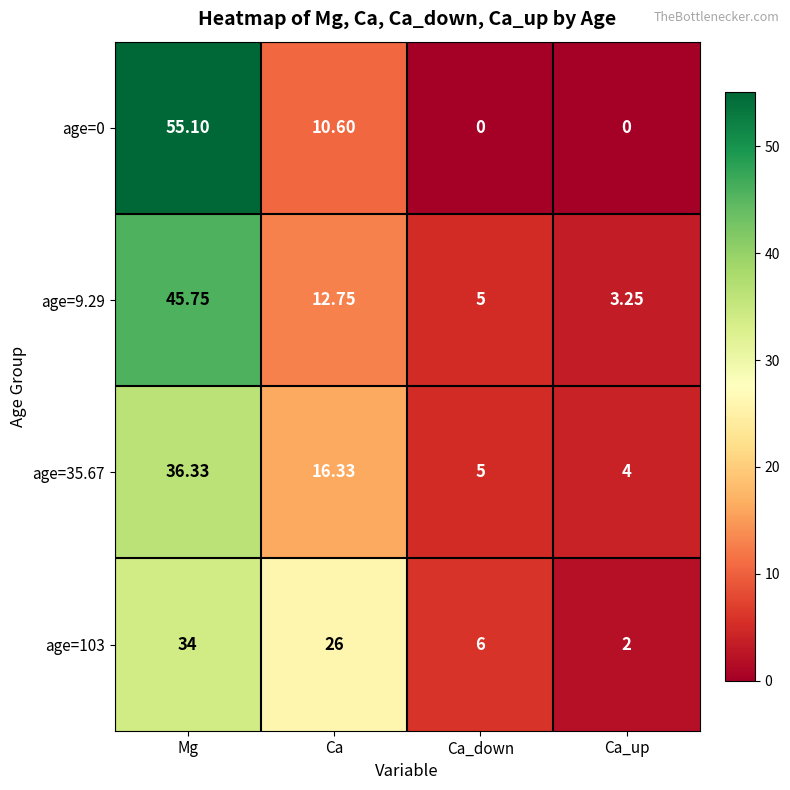

Where does the age=9.29 series first go above 12?

Mg